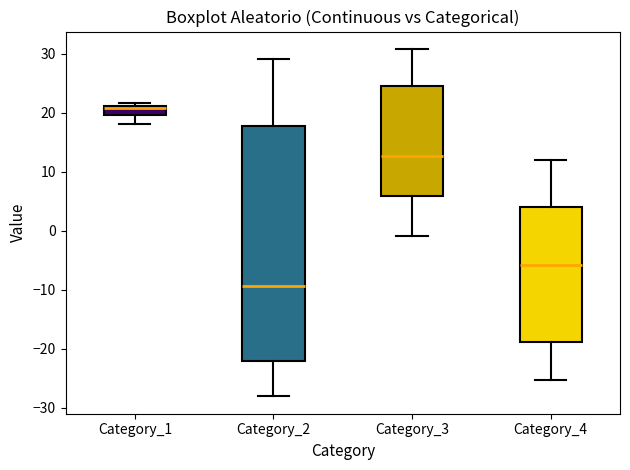

Which box has the lowest median line?

Category_2